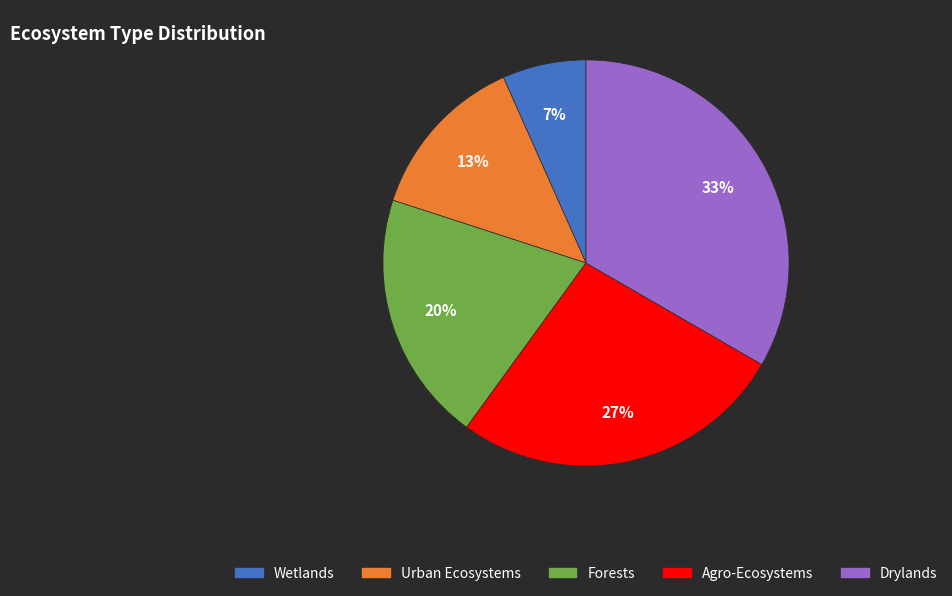

Is the sum of Forests and Wetlands greater than half?

No